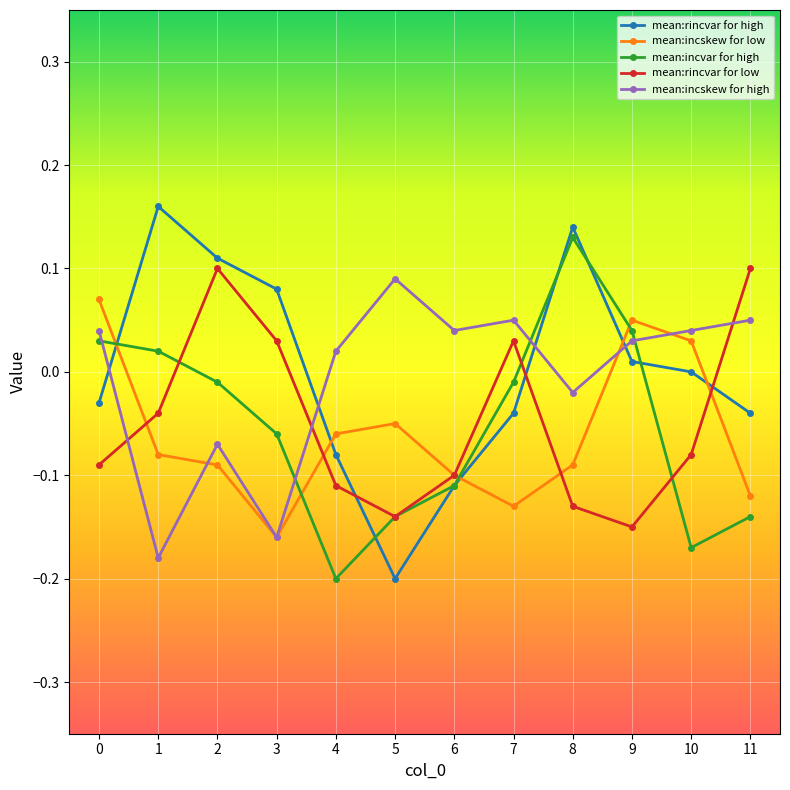

Rank the series at 1 from lowest to highest value.

mean:incskew for high, mean:incskew for low, mean:rincvar for low, mean:incvar for high, mean:rincvar for high